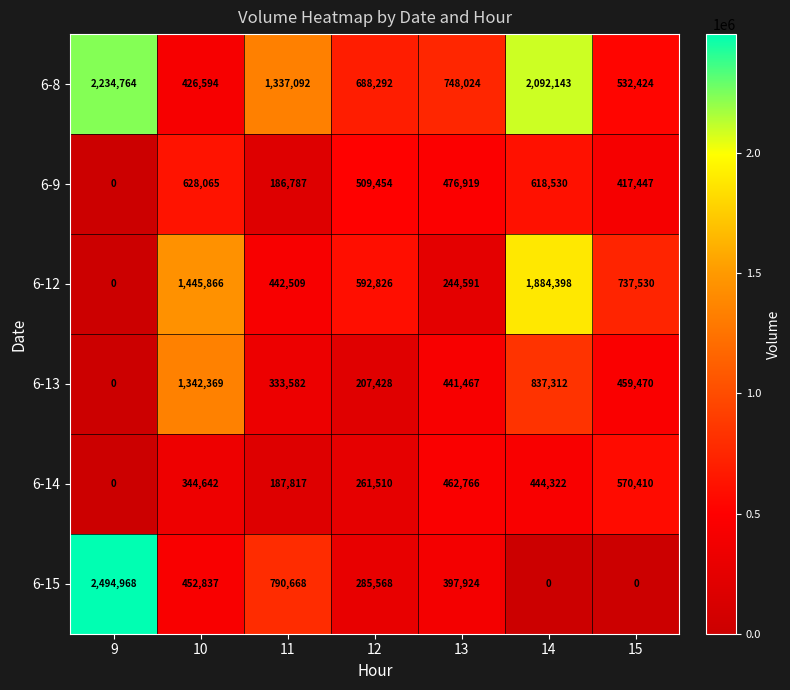

Which series changed the most between 12 and 14?

6-8